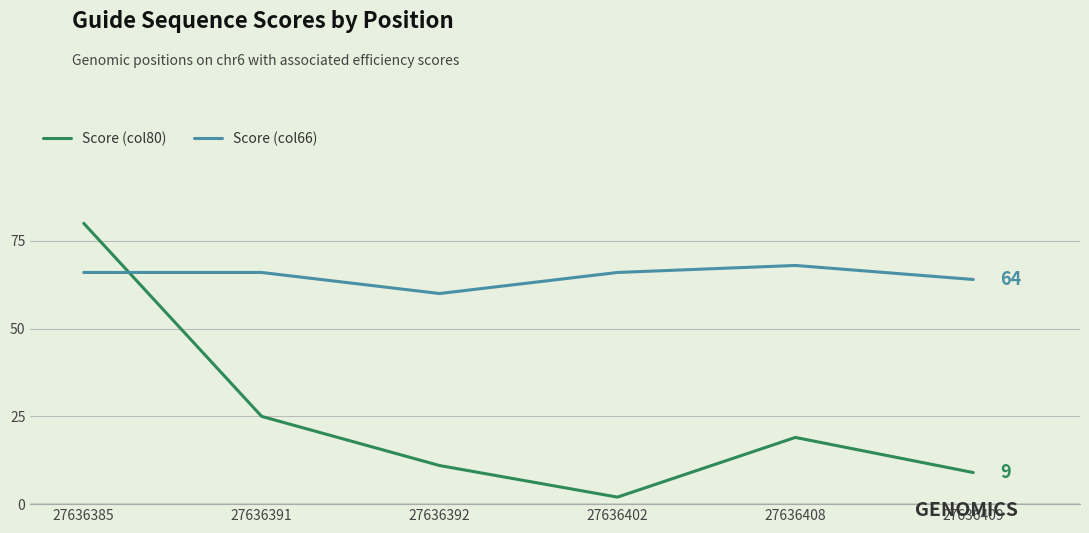

After their last crossing, which series has the higher values: Score (col66) or Score (col80)?

Score (col66)